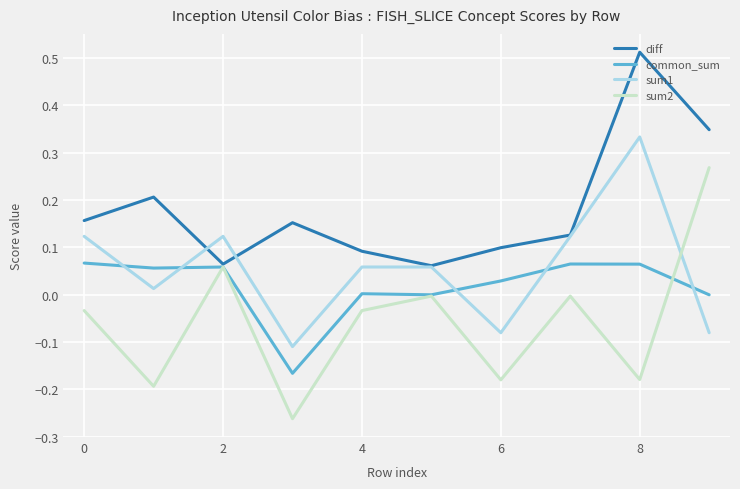

Is this an area chart (filled region under the line)?

No